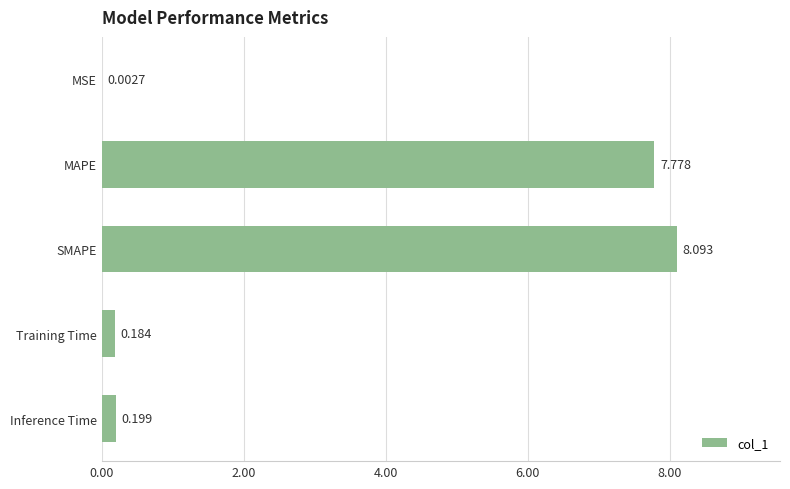

Between MAPE and MSE, which is larger?

MAPE